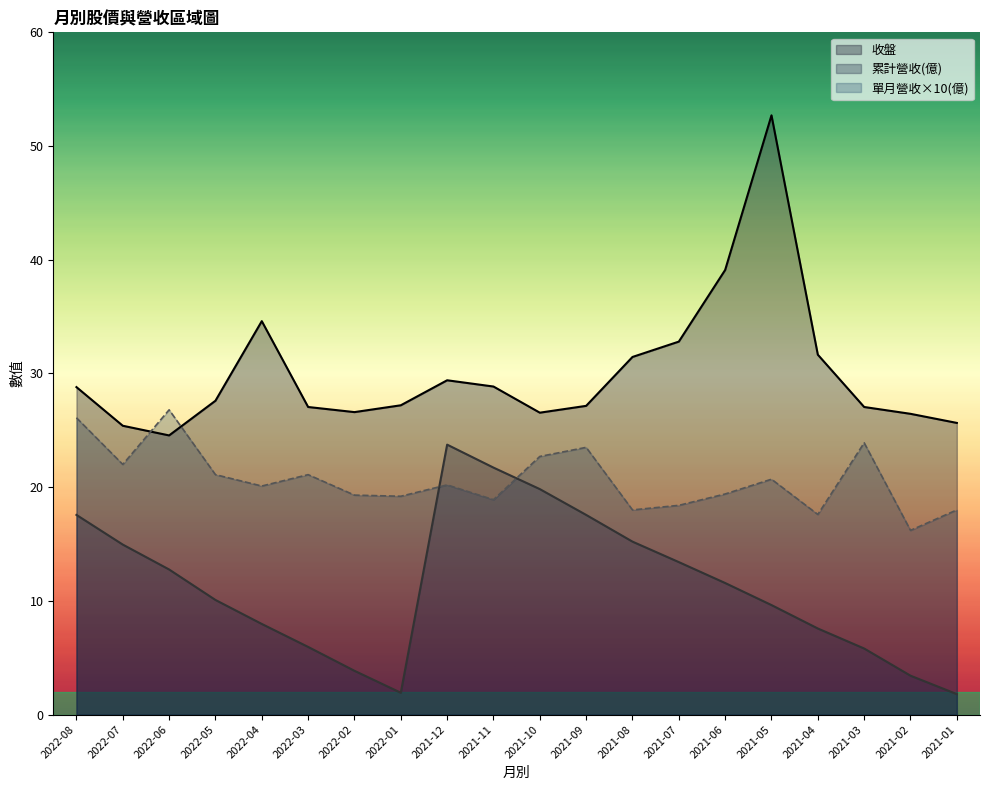

How many data points in 收盤 are less than 27?

6